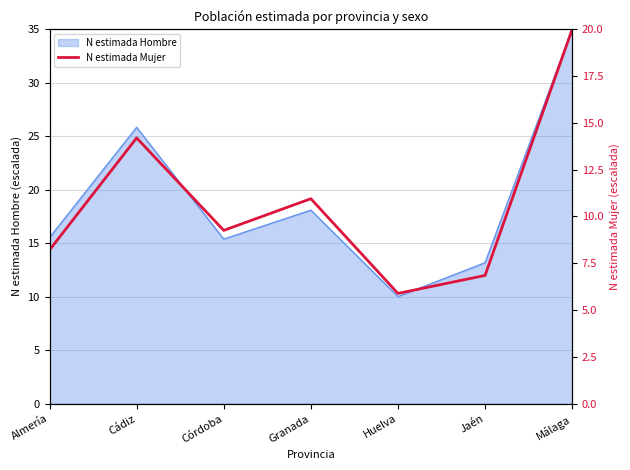

Between Jaén and Cádiz, which is larger?

Cádiz